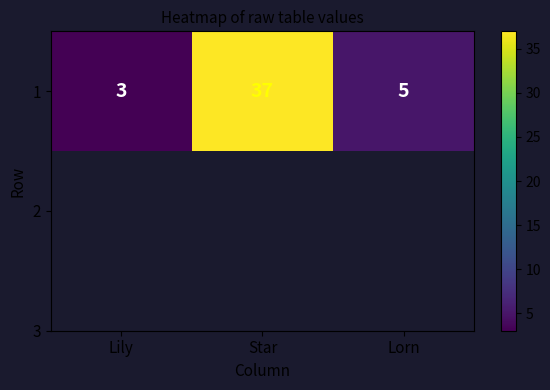

Reading left to right, transcribe all the data shown in this chart.

Lily=3	Star=37	Lorn=5